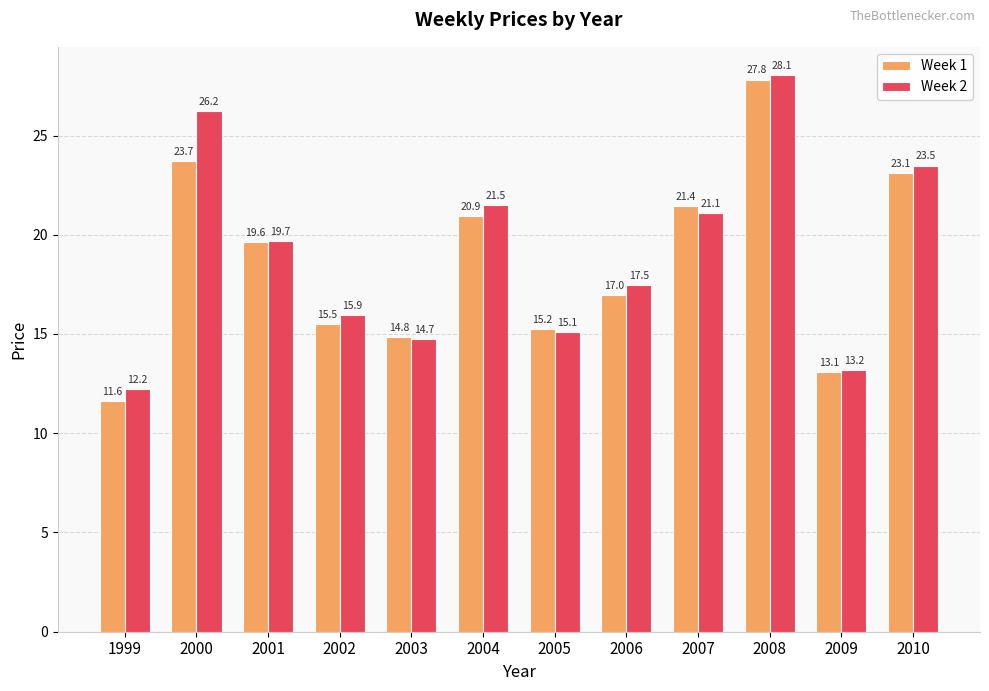

Is it true that Week 2 equals 34.4 at 2004?

False